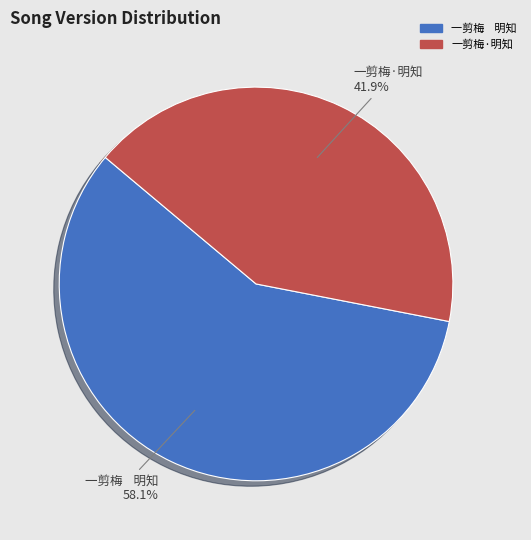

How many segments does this pie chart have?

2